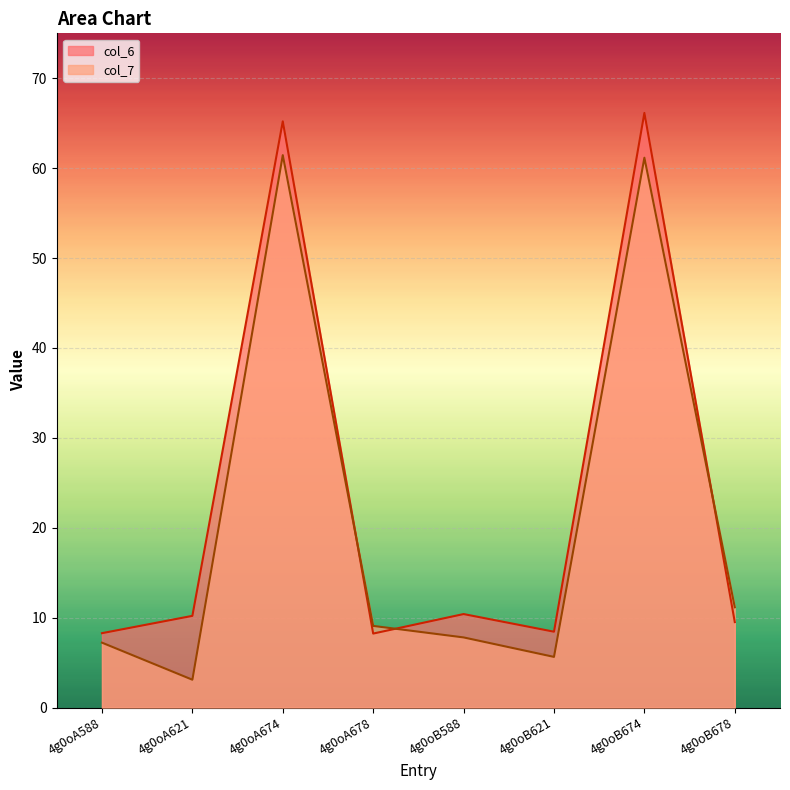

Reading right to left, extract all data points from this chart.

col_6: 4g0oB678=9.5	4g0oB674=66.1	4g0oB621=8.4	4g0oB588=10.4	4g0oA678=8.2	4g0oA674=65.2	4g0oA621=10.2	4g0oA588=8.3
col_7: 4g0oB678=11.2	4g0oB674=61.2	4g0oB621=5.6	4g0oB588=7.8	4g0oA678=9.1	4g0oA674=61.5	4g0oA621=3.1	4g0oA588=7.2